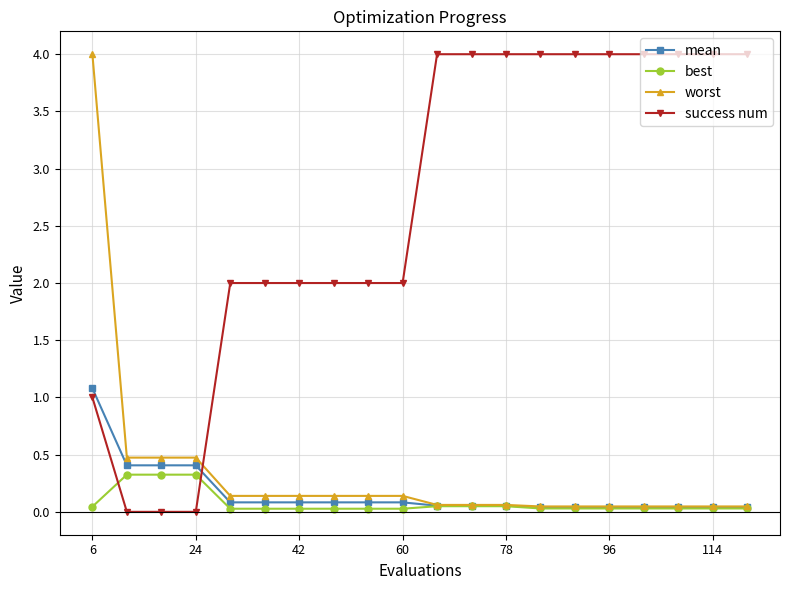

What is the value of the success num point at the 16th from the left?

4.0